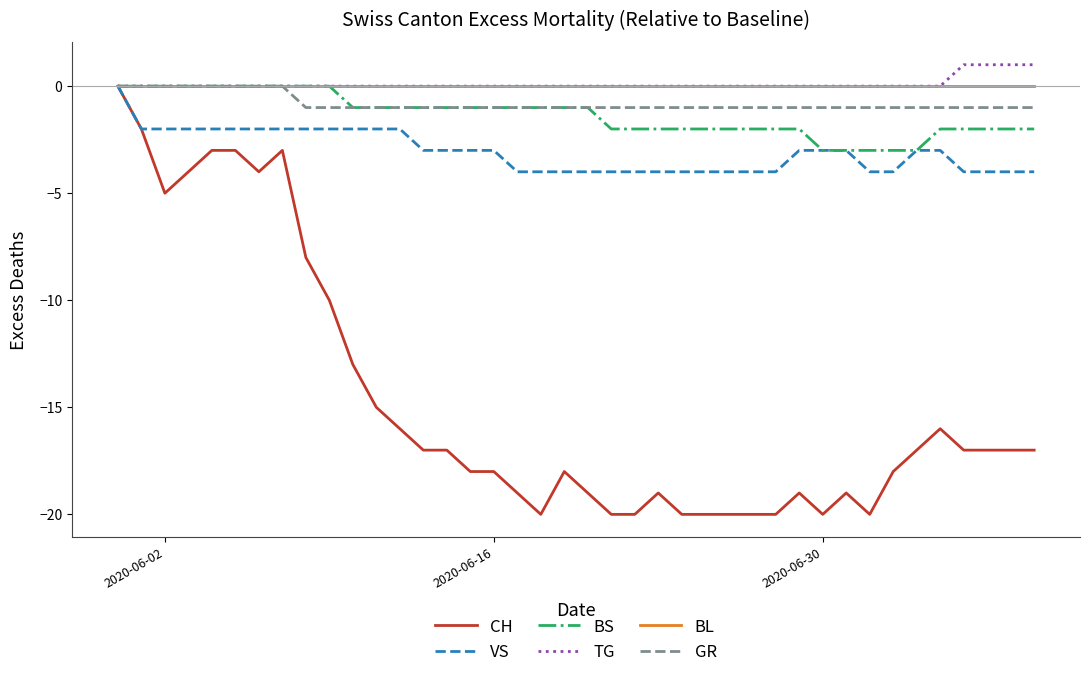

Reading right to left, what are all the values shown in this chart?

CH: -17	-17	-17	-17	-16	-17	-18	-20	-19	-20	-19	-20	-20	-20	-20	-20	-19	-20	-20	-19	-18	-20	-19	-18	-18	-17	-17	-16	-15	-13	-10	-8	-3	-4	-3	-3	-4	-5	-2	0
VS: -4	-4	-4	-4	-3	-3	-4	-4	-3	-3	-3	-4	-4	-4	-4	-4	-4	-4	-4	-4	-4	-4	-4	-3	-3	-3	-3	-2	-2	-2	-2	-2	-2	-2	-2	-2	-2	-2	-2	0
BS: -2	-2	-2	-2	-2	-3	-3	-3	-3	-3	-2	-2	-2	-2	-2	-2	-2	-2	-2	-1	-1	-1	-1	-1	-1	-1	-1	-1	-1	-1	0	0	0	0	0	0	0	0	0	0
TG: 1	1	1	1	0	0	0	0	0	0	0	0	0	0	0	0	0	0	0	0	0	0	0	0	0	0	0	0	0	0	0	0	0	0	0	0	0	0	0	0
BL: 0	0	0	0	0	0	0	0	0	0	0	0	0	0	0	0	0	0	0	0	0	0	0	0	0	0	0	0	0	0	0	0	0	0	0	0	0	0	0	0
GR: -1	-1	-1	-1	-1	-1	-1	-1	-1	-1	-1	-1	-1	-1	-1	-1	-1	-1	-1	-1	-1	-1	-1	-1	-1	-1	-1	-1	-1	-1	-1	-1	0	0	0	0	0	0	0	0